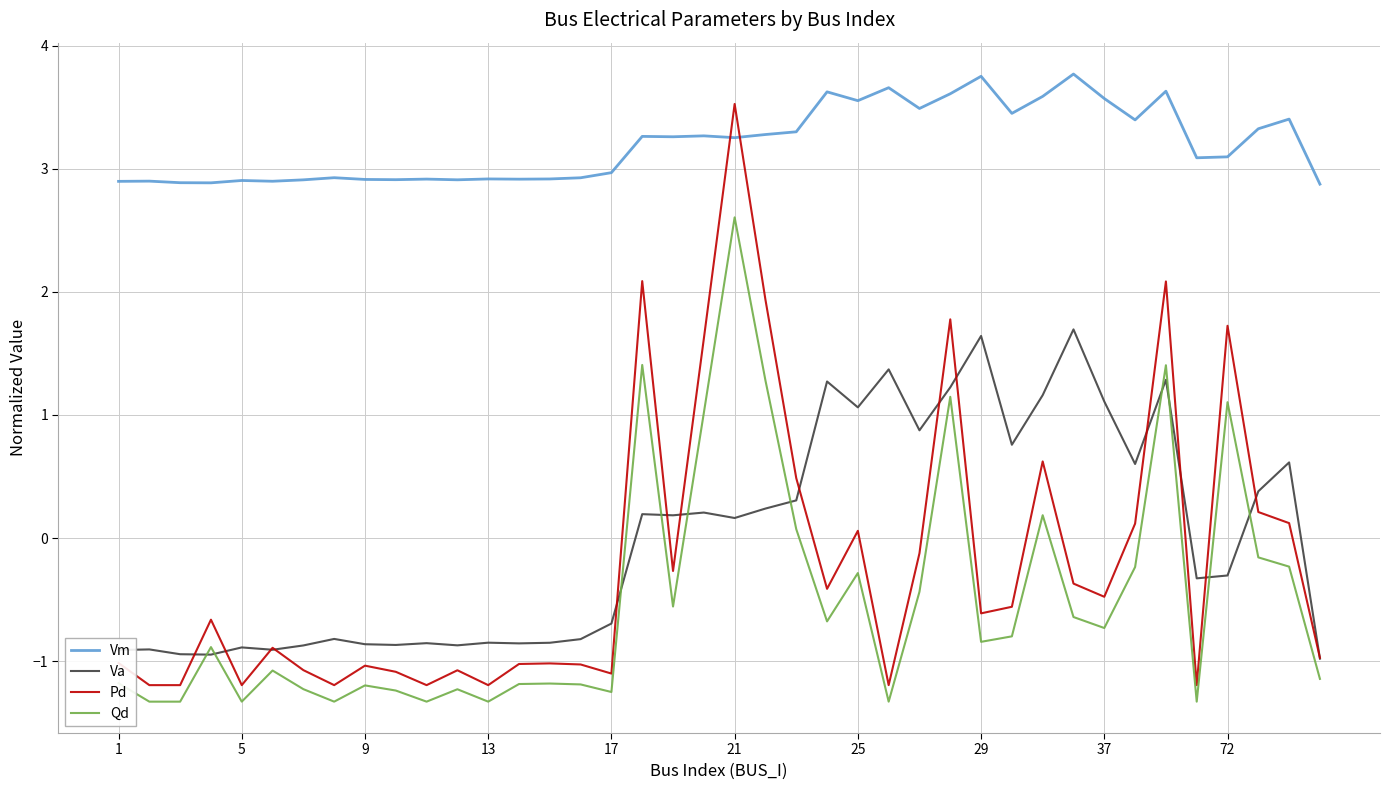

Which series has the largest total across all categories?

Vm